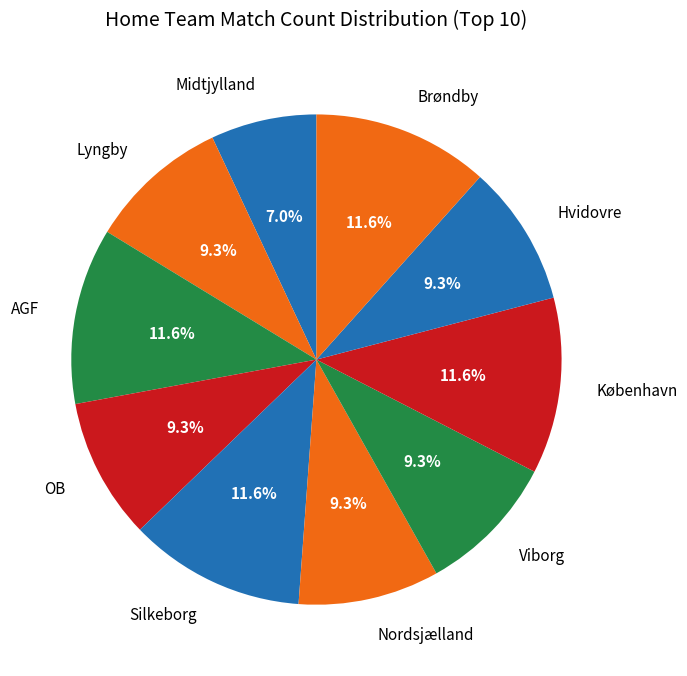

How many slices are in this pie chart?

10